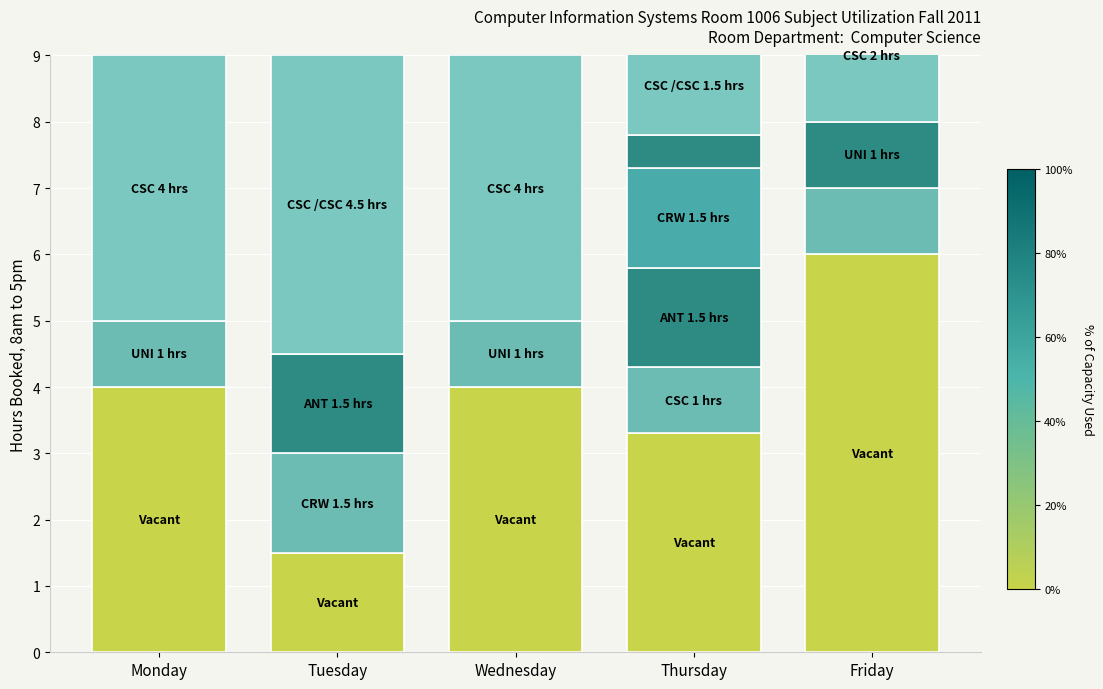

Reading left to right, transcribe all the data shown in this chart.

Vacant: Monday=4.0	Tuesday=1.5	Wednesday=4.0	Thursday=3.3	Friday=6.0
Segment1: Monday=1.0	Tuesday=1.5	Wednesday=1.0	Thursday=1.0	Friday=1.0
Segment2: Monday=0.0	Tuesday=1.5	Wednesday=0.0	Thursday=1.5	Friday=0.0
Segment3: Monday=0.0	Tuesday=0.0	Wednesday=0.0	Thursday=1.5	Friday=0.0
Segment4: Monday=0.0	Tuesday=0.0	Wednesday=0.0	Thursday=0.5	Friday=1.0
Top: Monday=4.0	Tuesday=4.5	Wednesday=4.0	Thursday=1.5	Friday=2.0